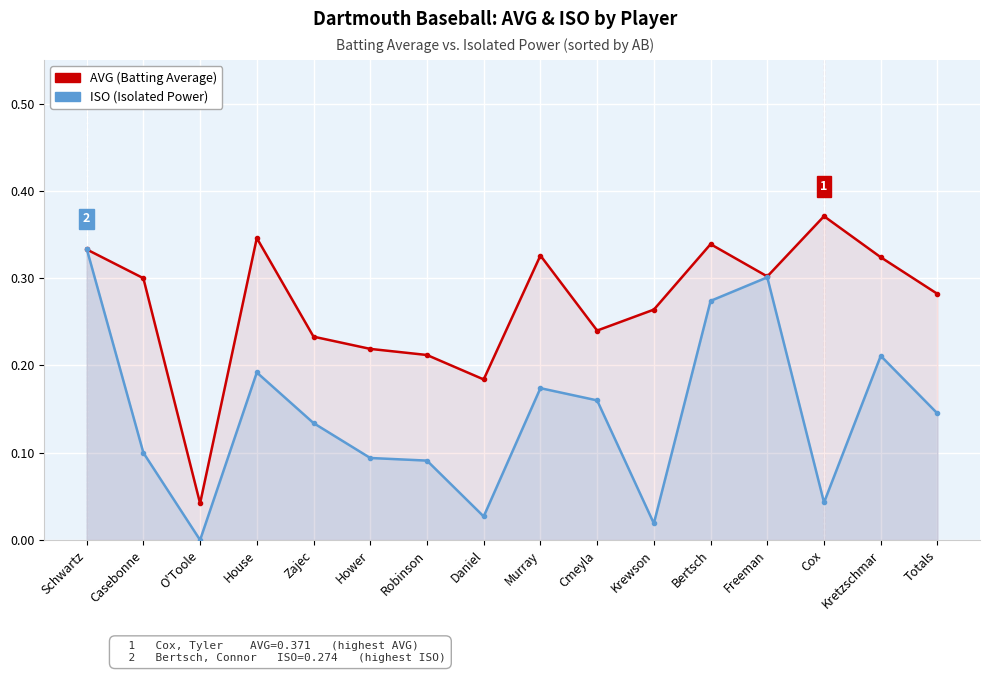

How many distinct data groups are displayed?

2